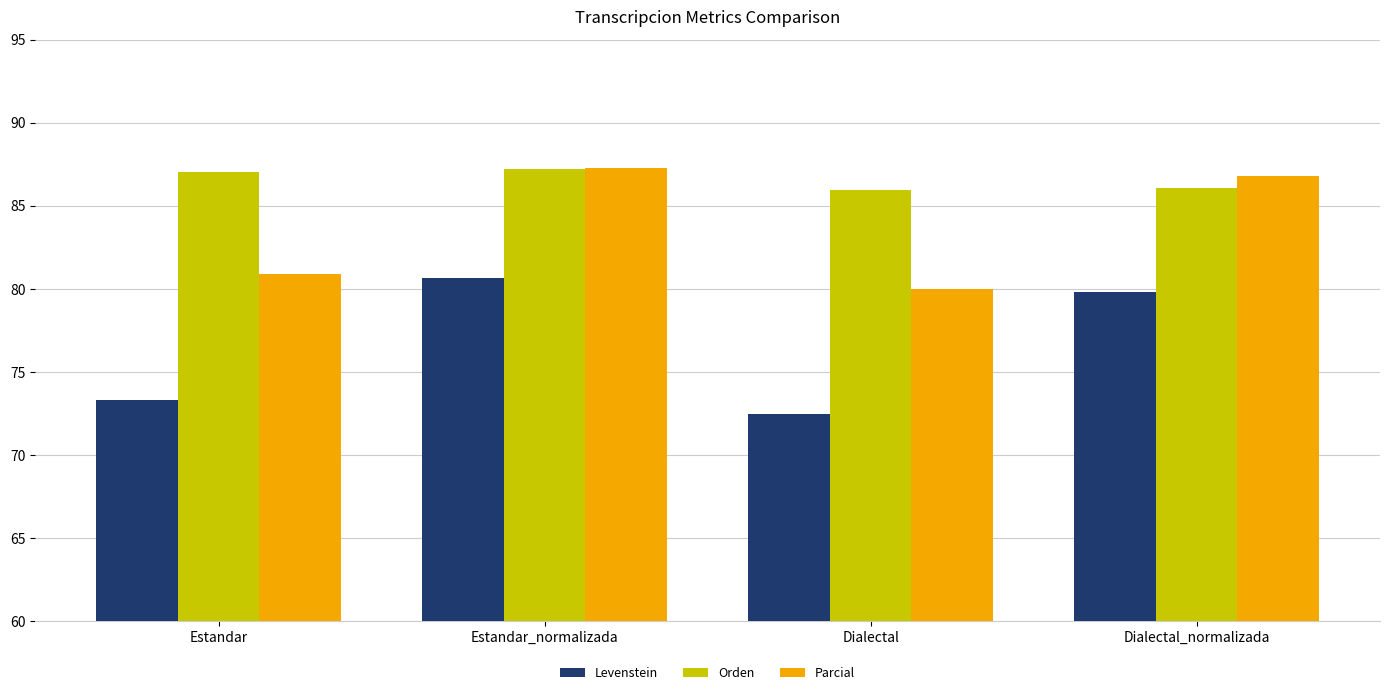

Rank the series at Estandar from lowest to highest value.

Levenstein, Parcial, Orden